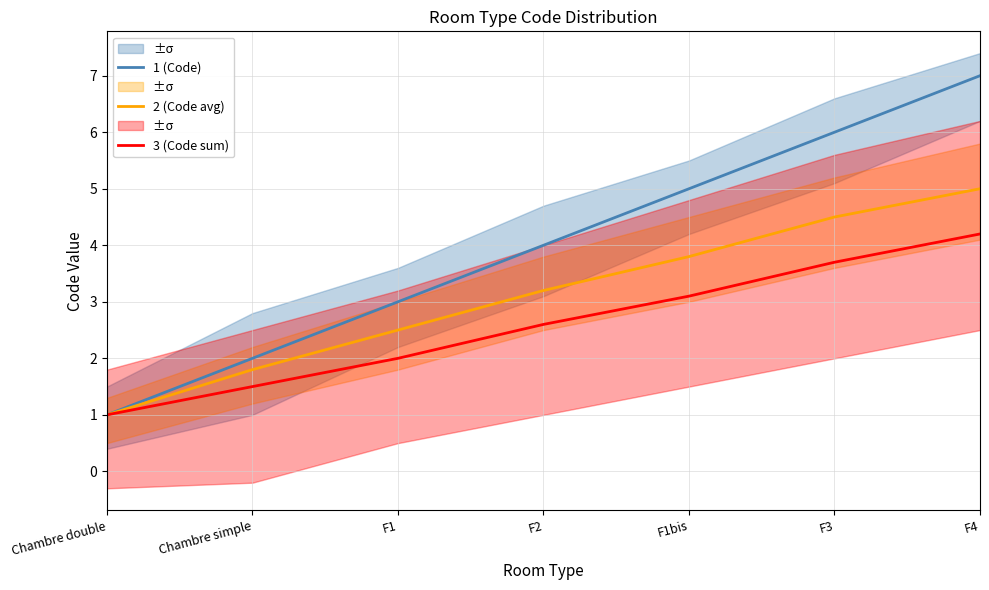

What is the difference between the 3 (Code sum) values at F1bis and F4?

1.1